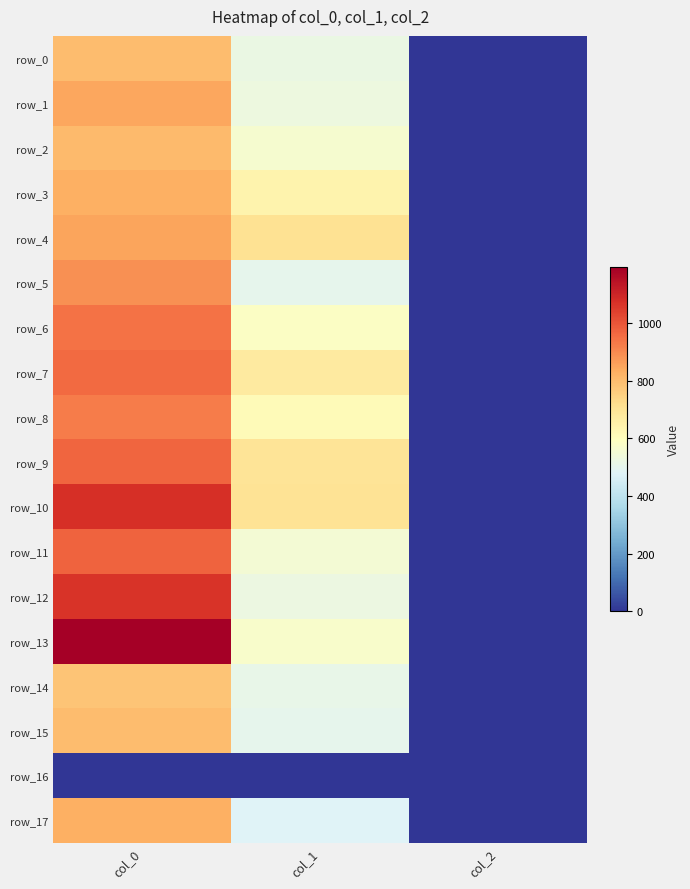

At col_1, list the series in order from smallest to largest.

row_16, row_17, row_5, row_15, row_14, row_0, row_12, row_1, row_11, row_2, row_13, row_6, row_8, row_3, row_7, row_9, row_10, row_4